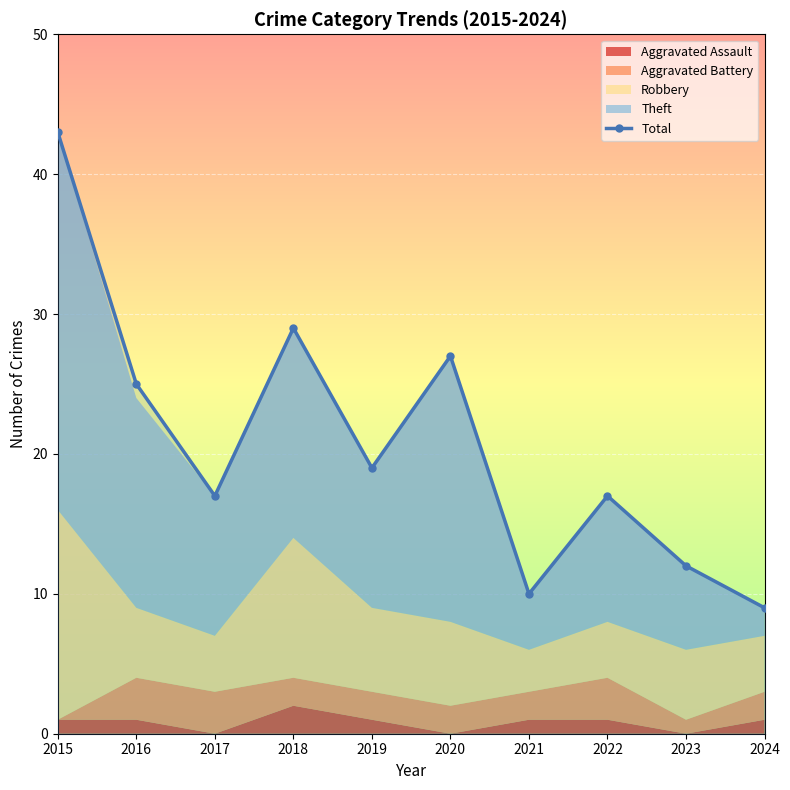

Reading left to right, list all the values displayed in this chart.

43	25	17	29	19	27	10	17	12	9